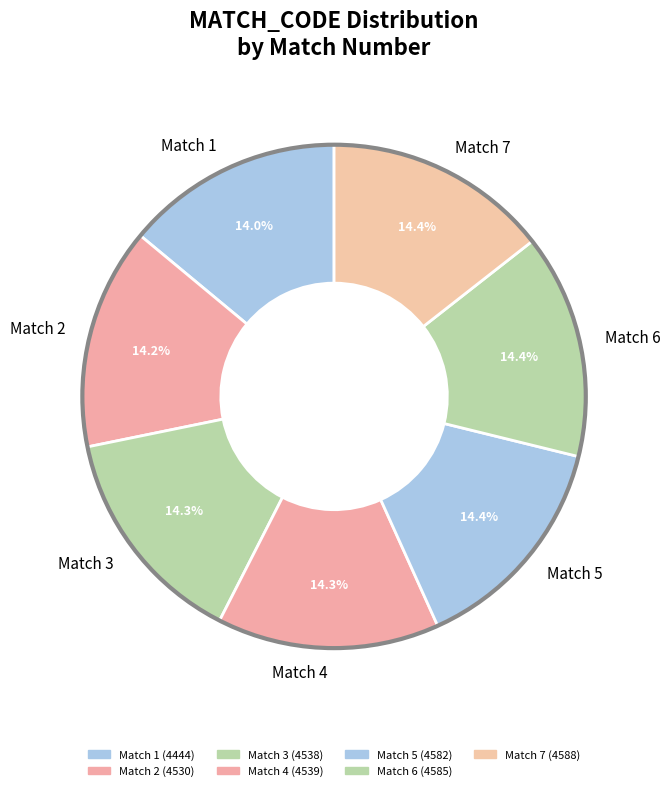

How many slices are in this pie chart?

7